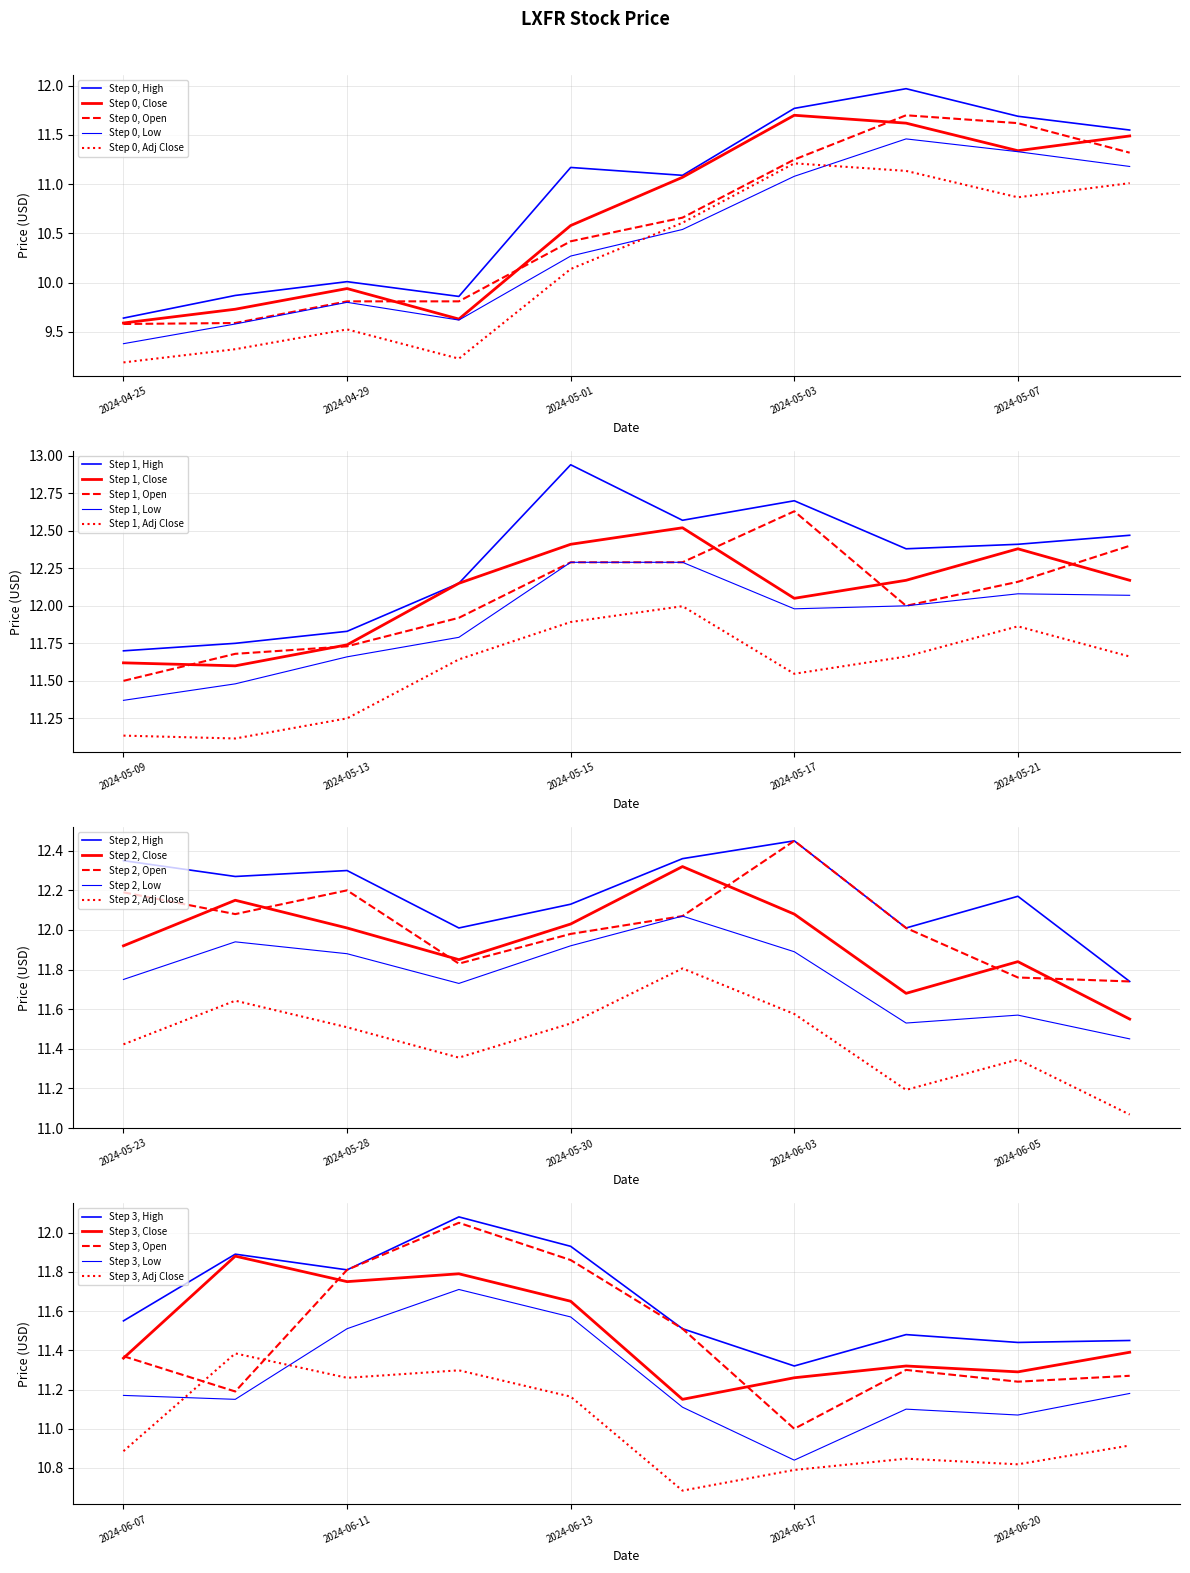

What are all the series names shown in the legend?

High, Close, Open, Low, Adj Close